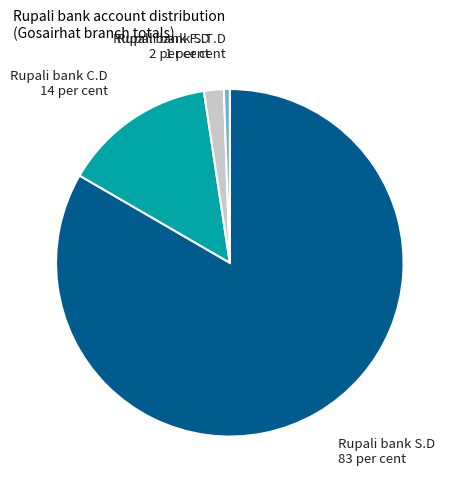

Is there a majority slice in this chart?

Yes